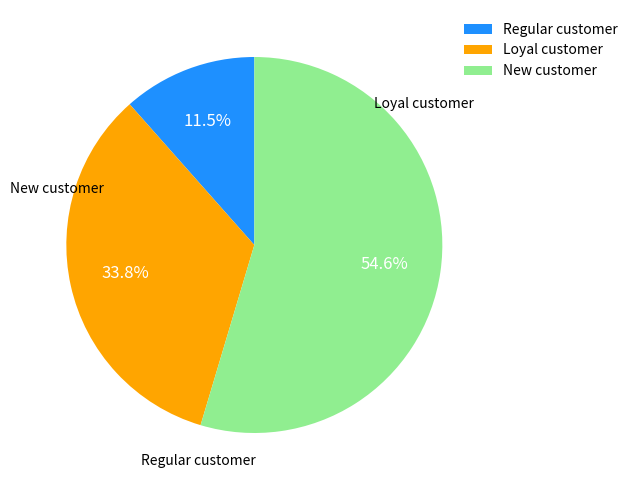

How many segments does this pie chart have?

3